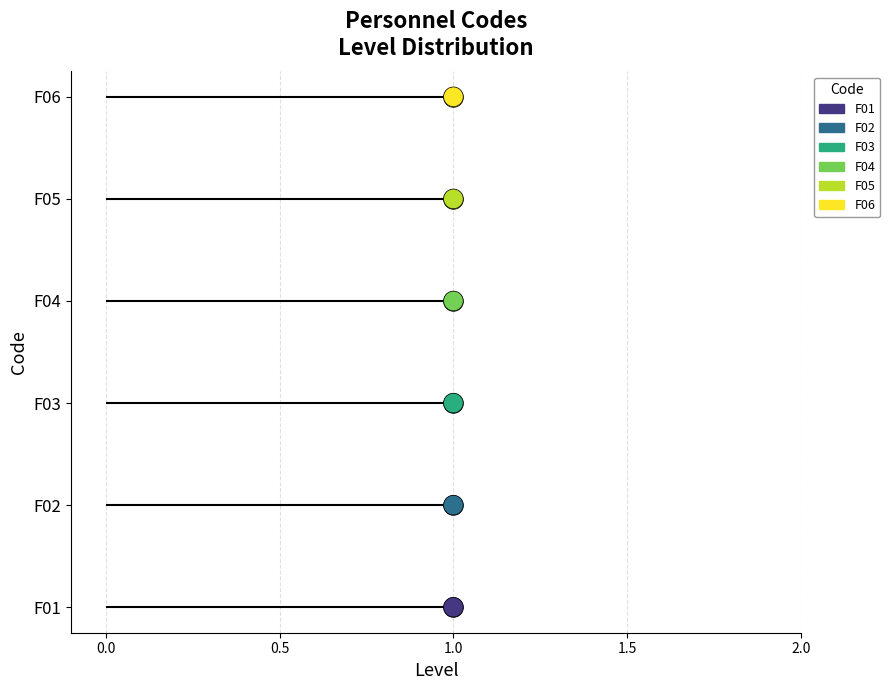

Between 0.0 and 1.0, which is larger?

1.0